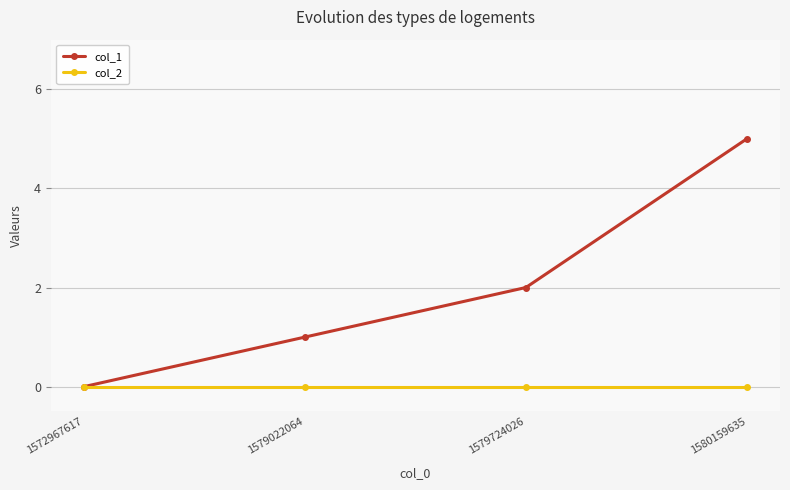

Which series changed the most between 1579022064 and 1580159635?

col_1